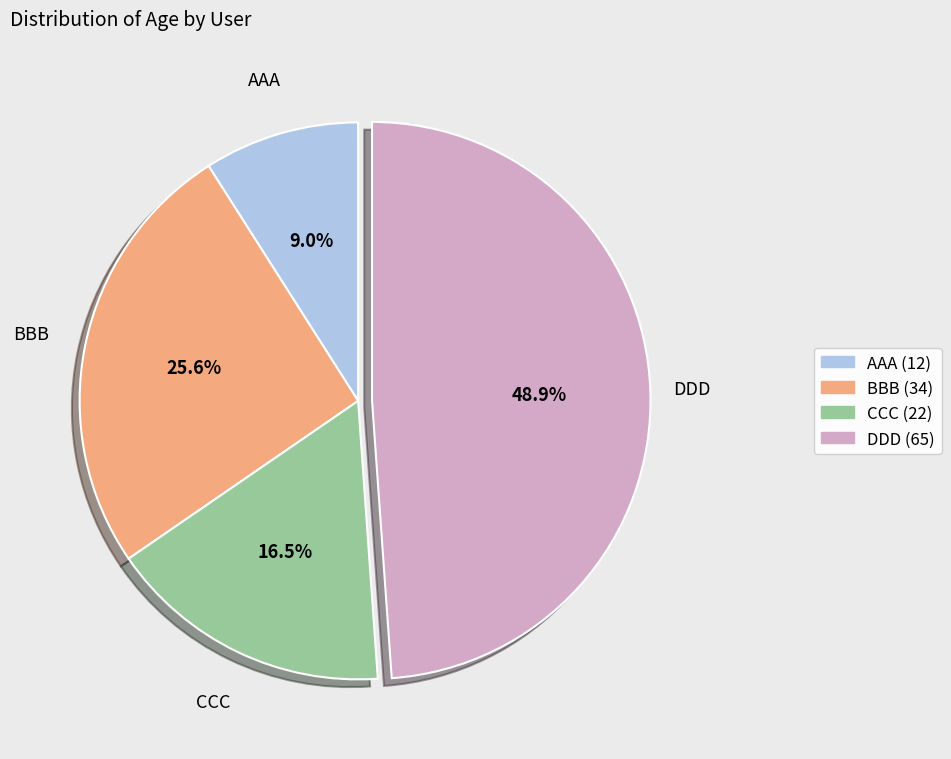

To the nearest percent, what is the combined percentage of CCC and DDD?

65%